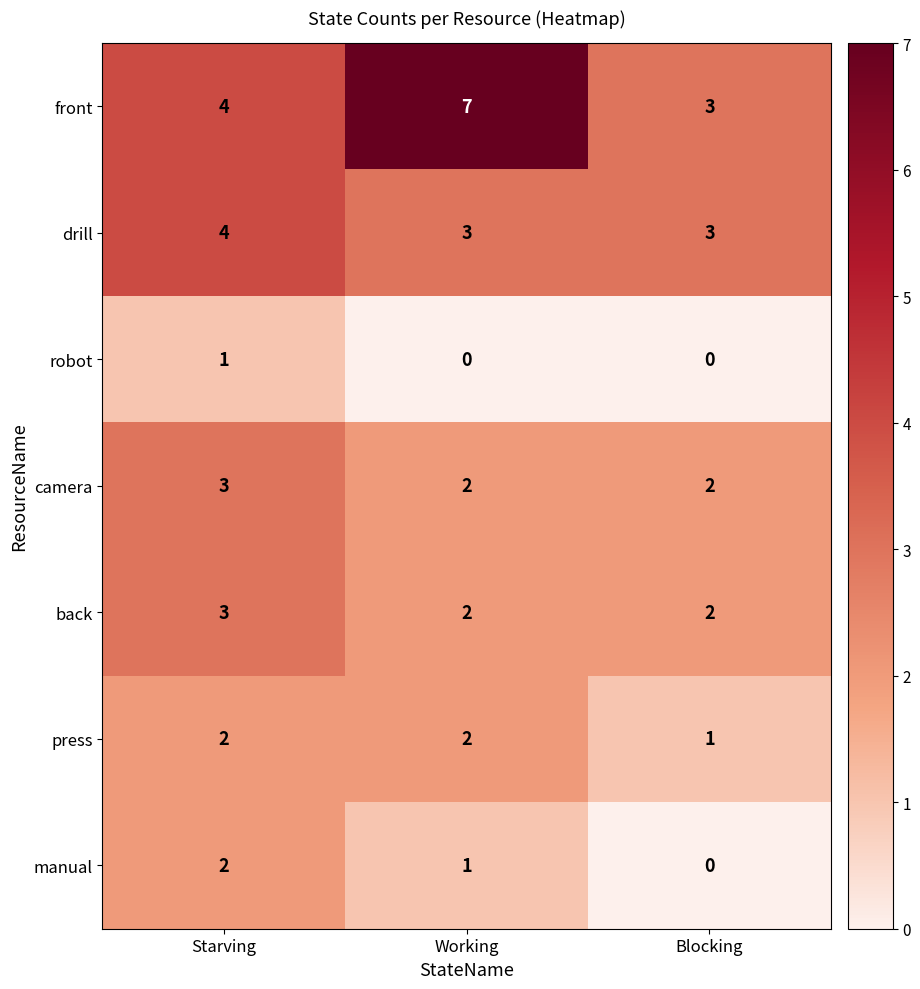

Which series has the widest spread of values?

front